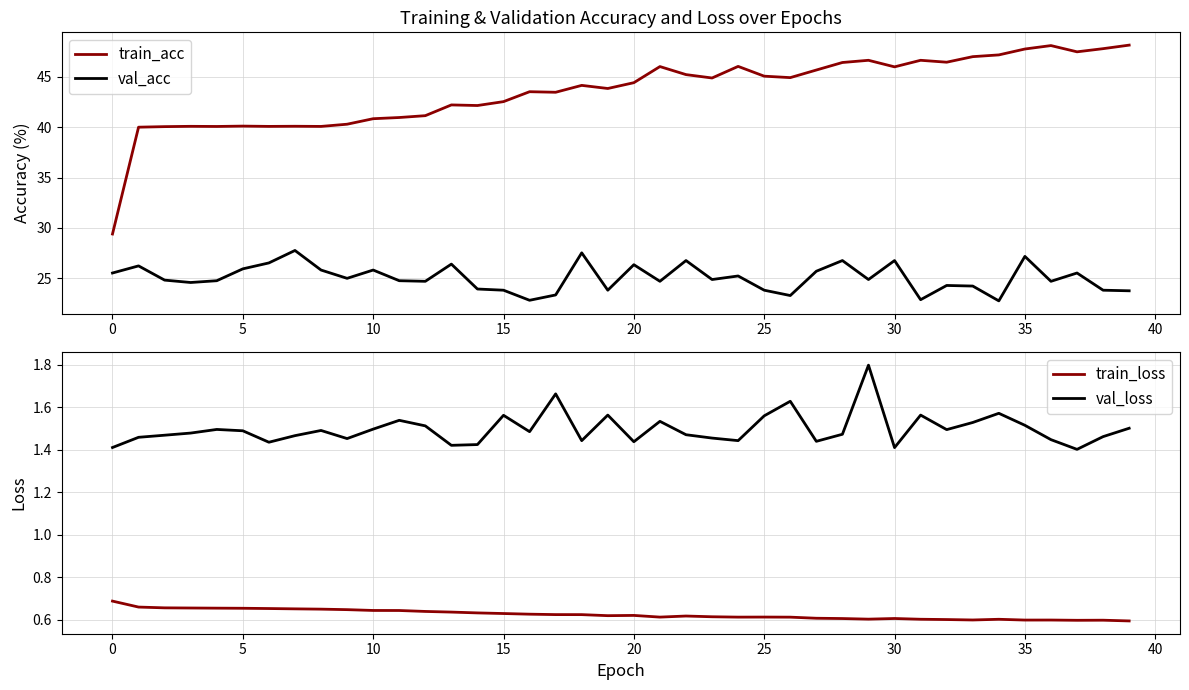

Which label corresponds to the largest value in the chart?

39